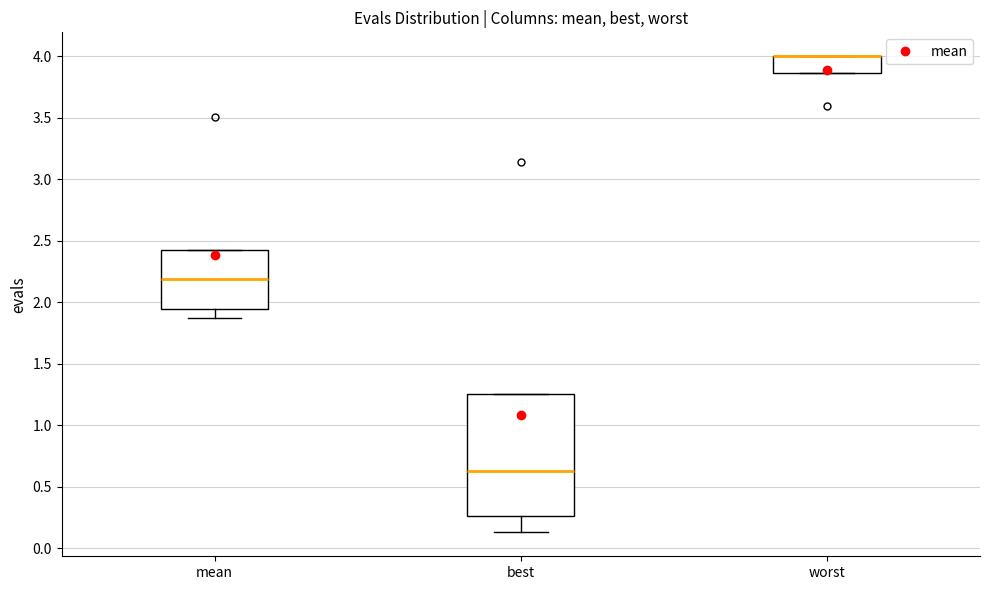

Comparing the boxes themselves (not the whiskers), which one is the tallest?

best